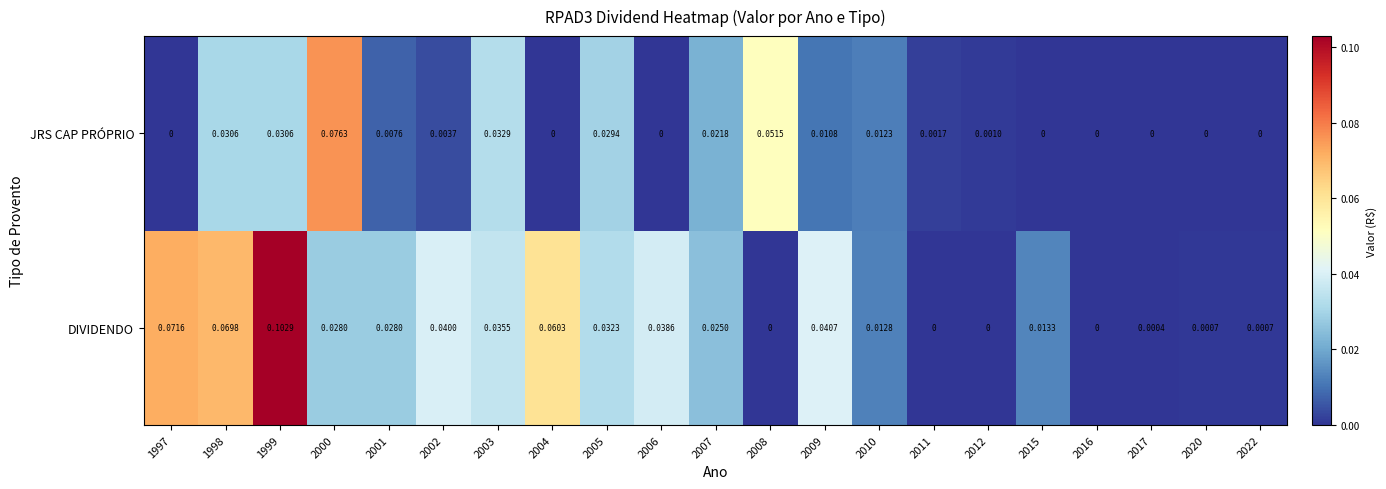

List the series in order of their peak value, lowest first.

JRS CAP PRÓPRIO, DIVIDENDO